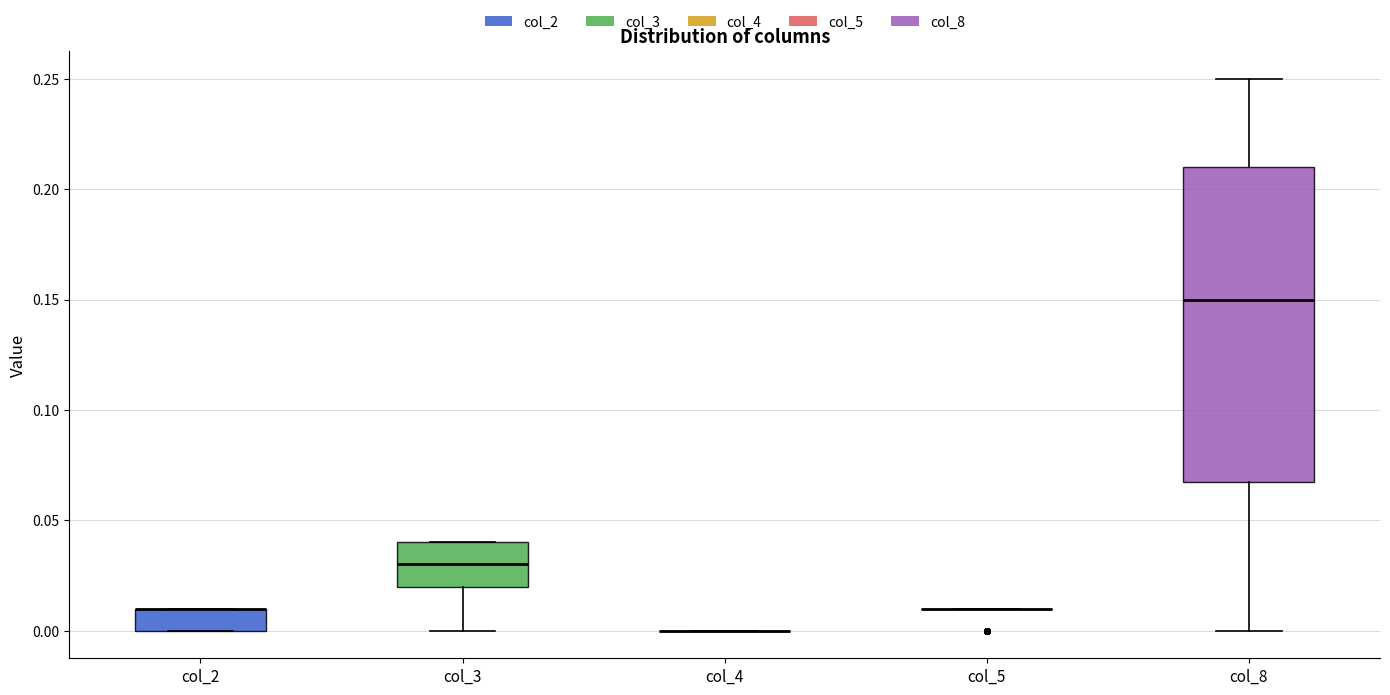

Which box is the tallest, from its lower edge to its upper edge?

col_8